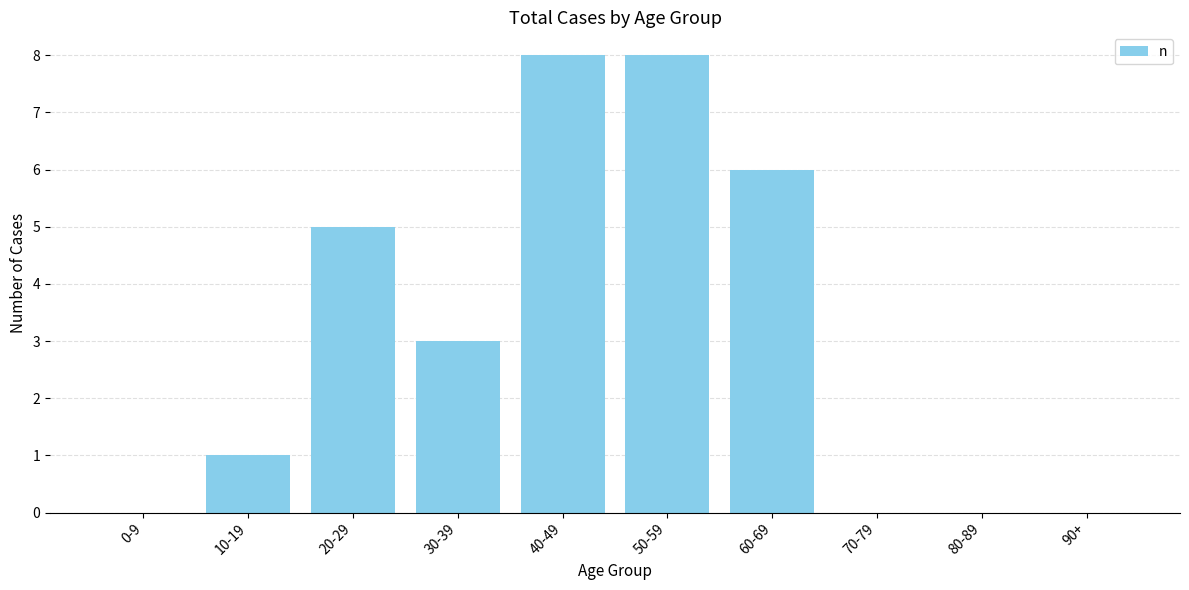

What is the sum of all values?

31